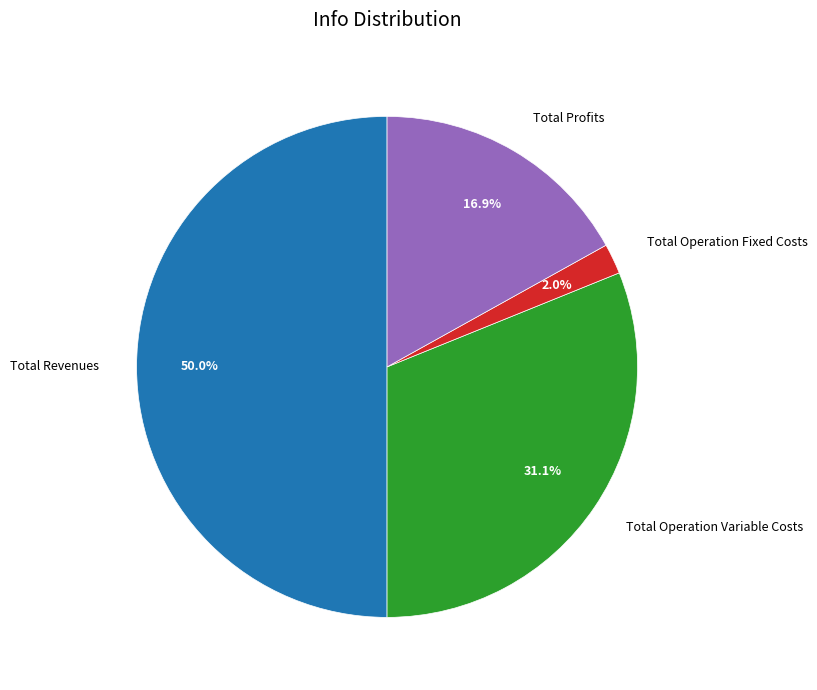

Which slice represents more than half of the pie?

Total Revenues